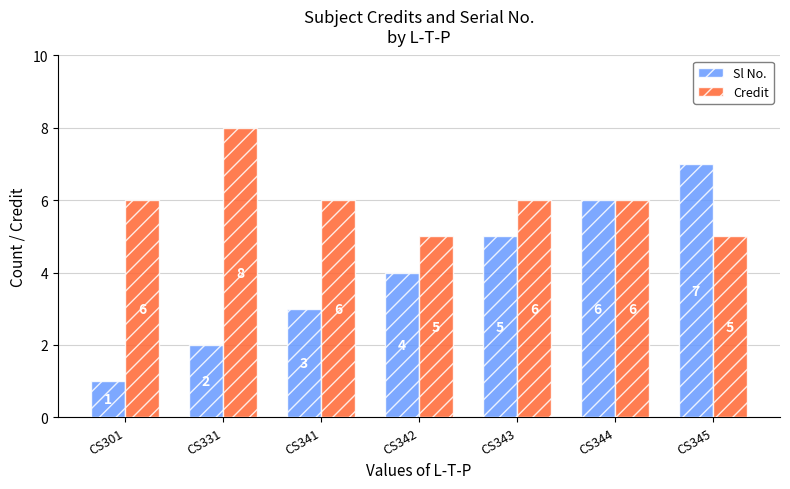

At CS331, list the series in order from largest to smallest.

Credit, Sl No.